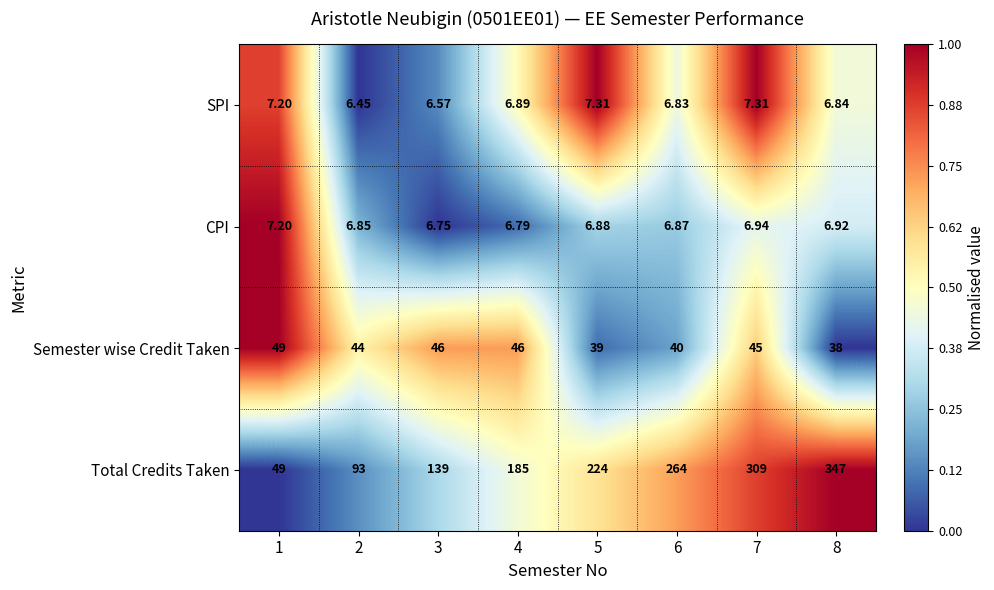

Which series has the largest total across all categories?

Total Credits Taken